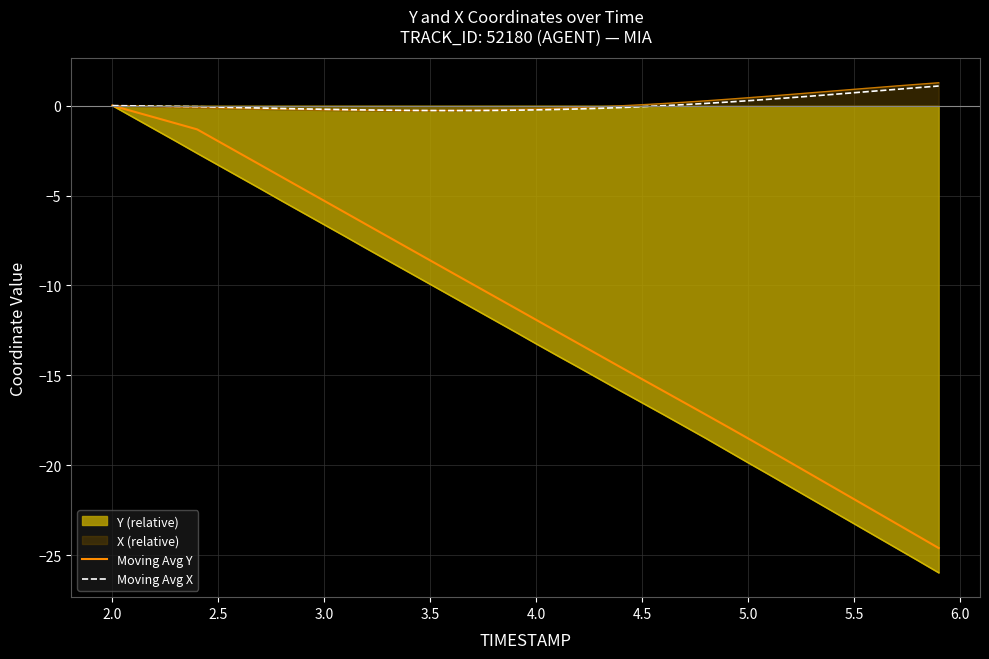

The Y (relative) series shows -4.4 at 2.5. True or false?

False